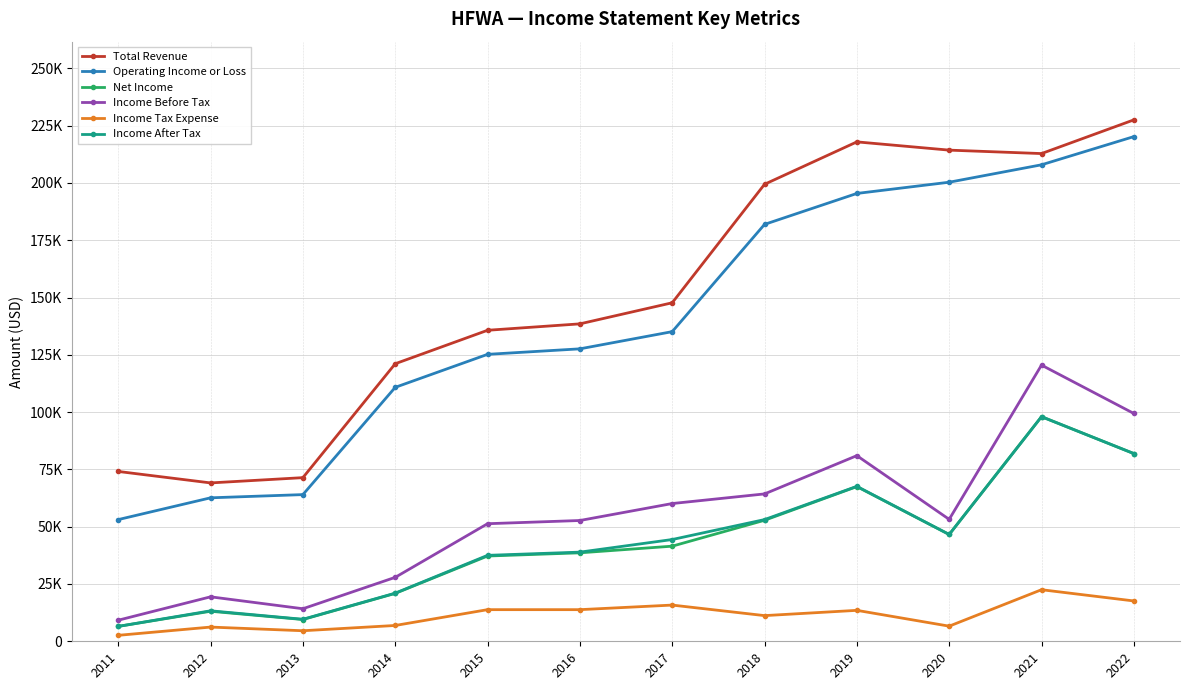

How many values in the Total Revenue series are below 147700?

6